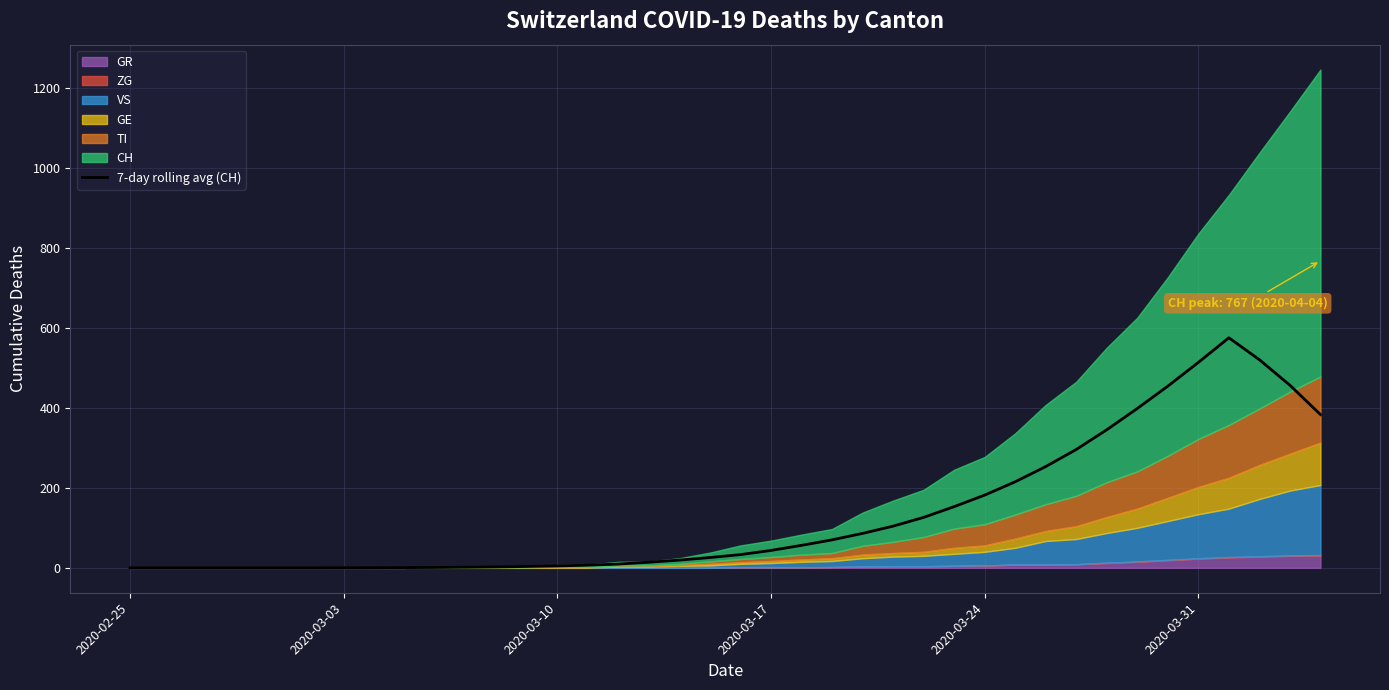

Is it true that the value at 17 is 20.2?

False